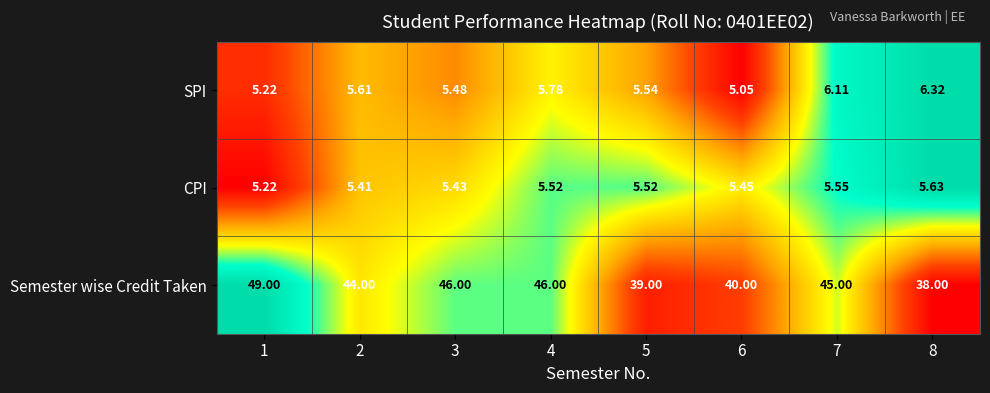

Which series has the largest range (max minus min)?

Semester wise Credit Taken